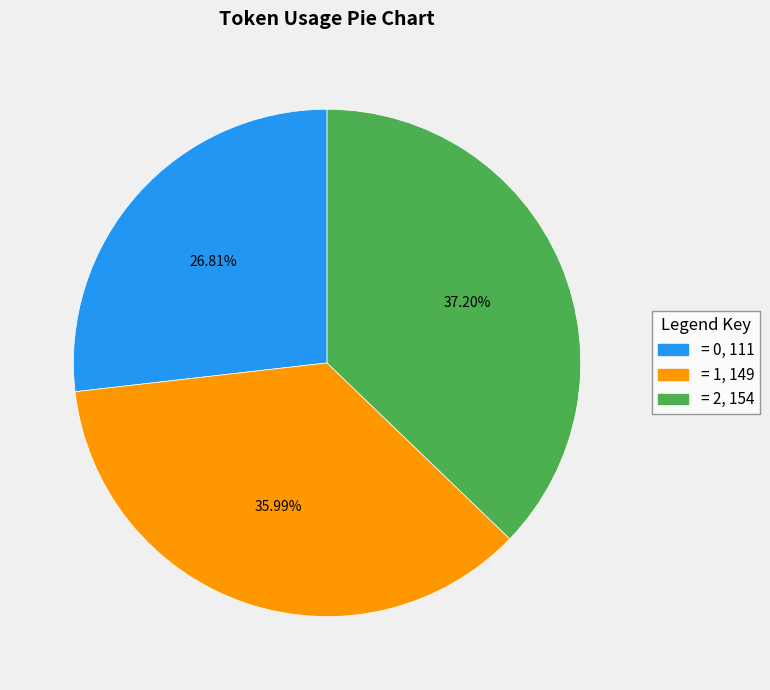

Is there any slice that represents more than half of the pie?

No